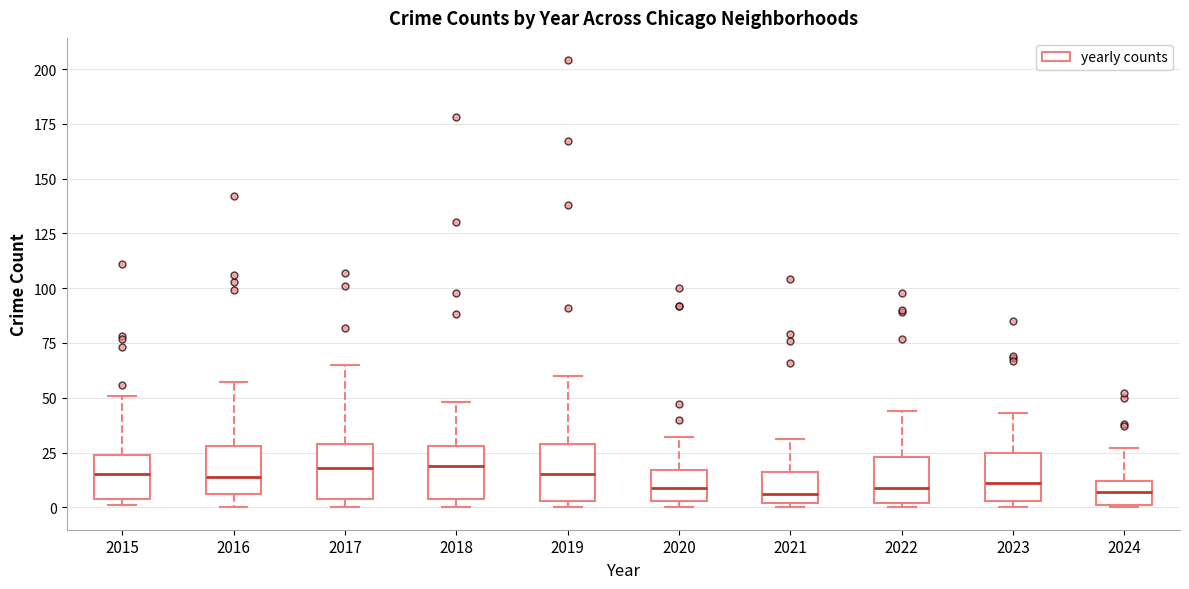

Where does the upper whisker of the box at x = 2019 end on the y-axis? The values are not printed on the chart, so give them approximately, as read against the axis.

60